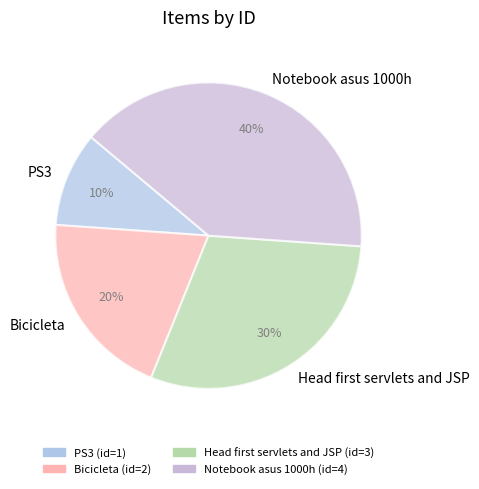

Count the number of slices in the pie.

4